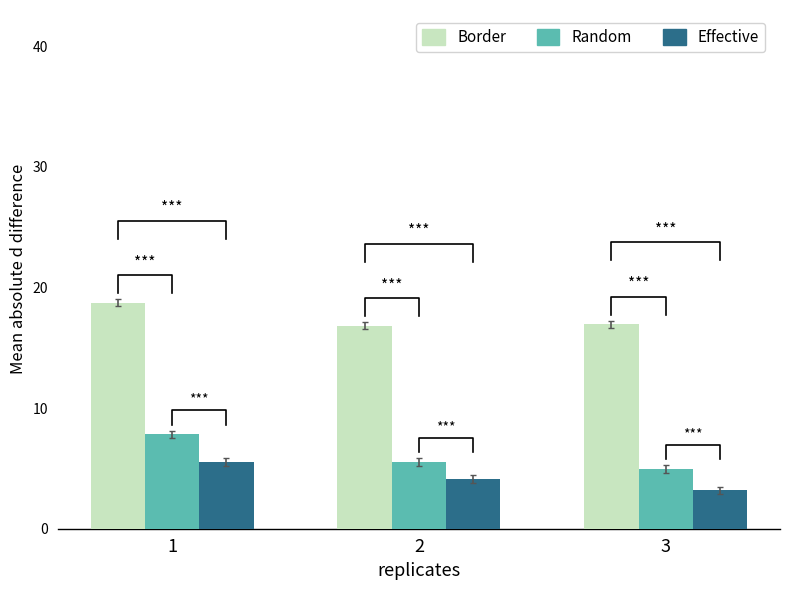

Reading left to right, what are all the values shown in this chart?

Border: 1=18.7	2=16.8	3=16.9
Random: 1=7.8	2=5.5	3=5.0
Effective: 1=5.5	2=4.1	3=3.2